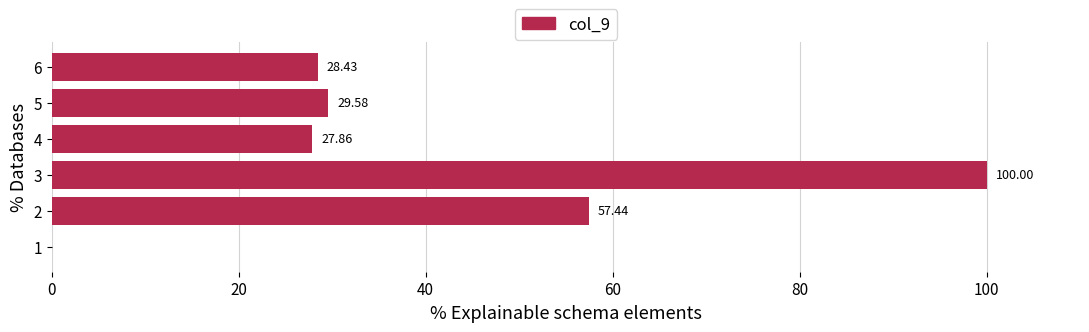

What is the ratio of the value at 6 to the value at 5?

1.0